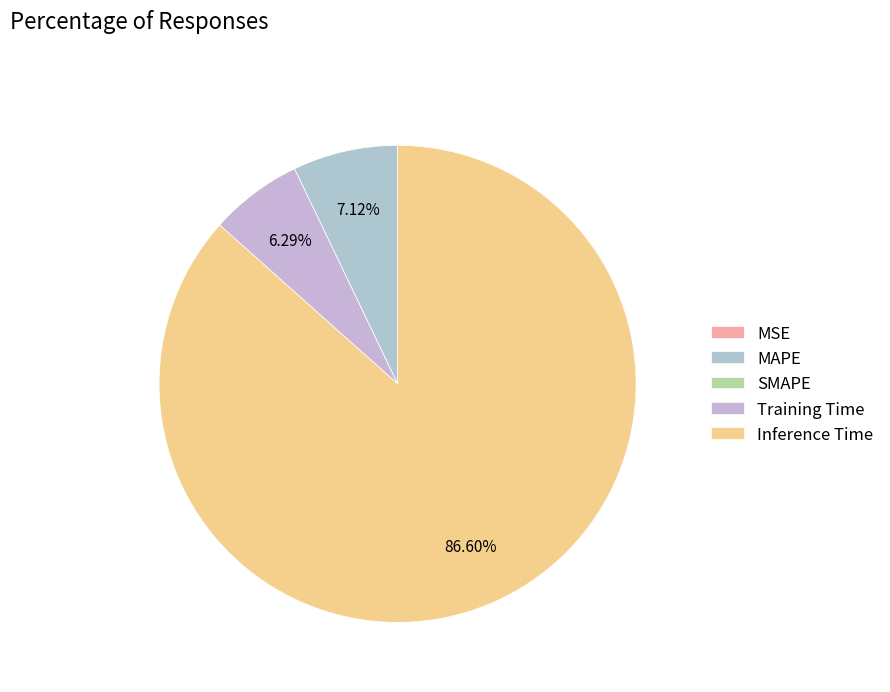

Combined, do MSE and Training Time account for over 50%?

No